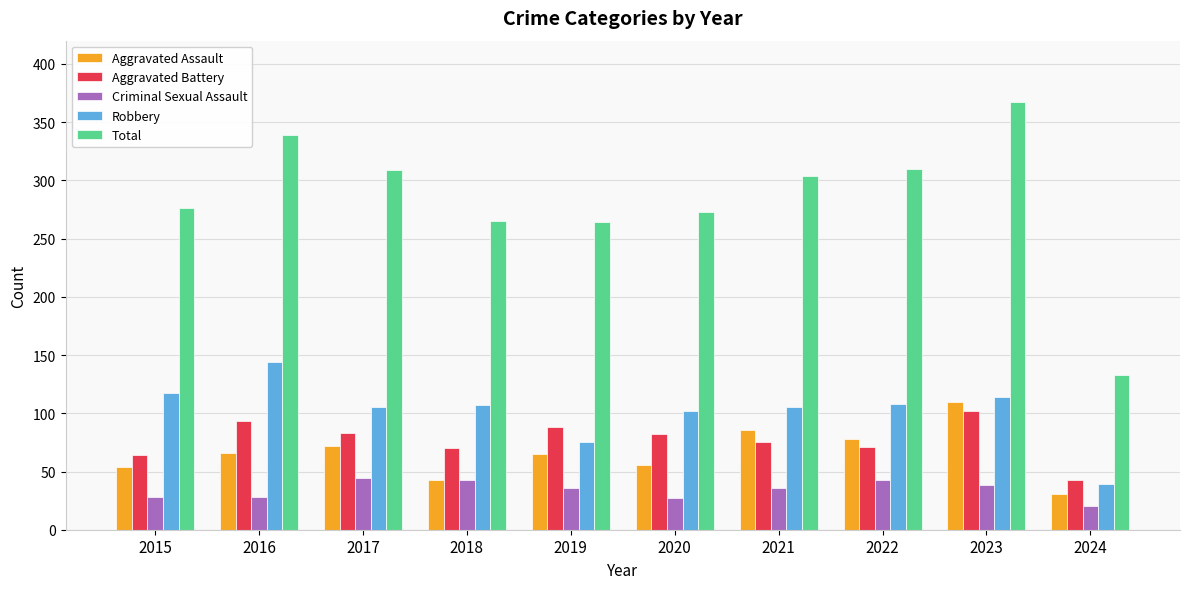

How many bars are there in each group?

5